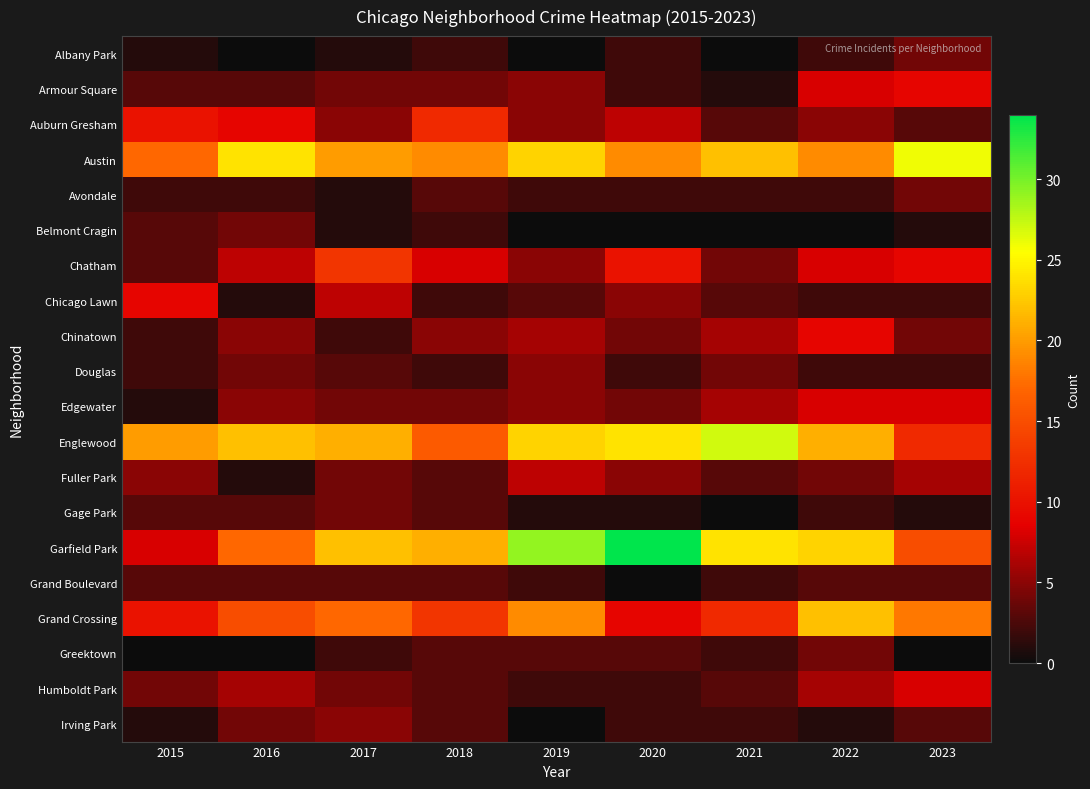

At how many categories does at least one series exceed 17?

9